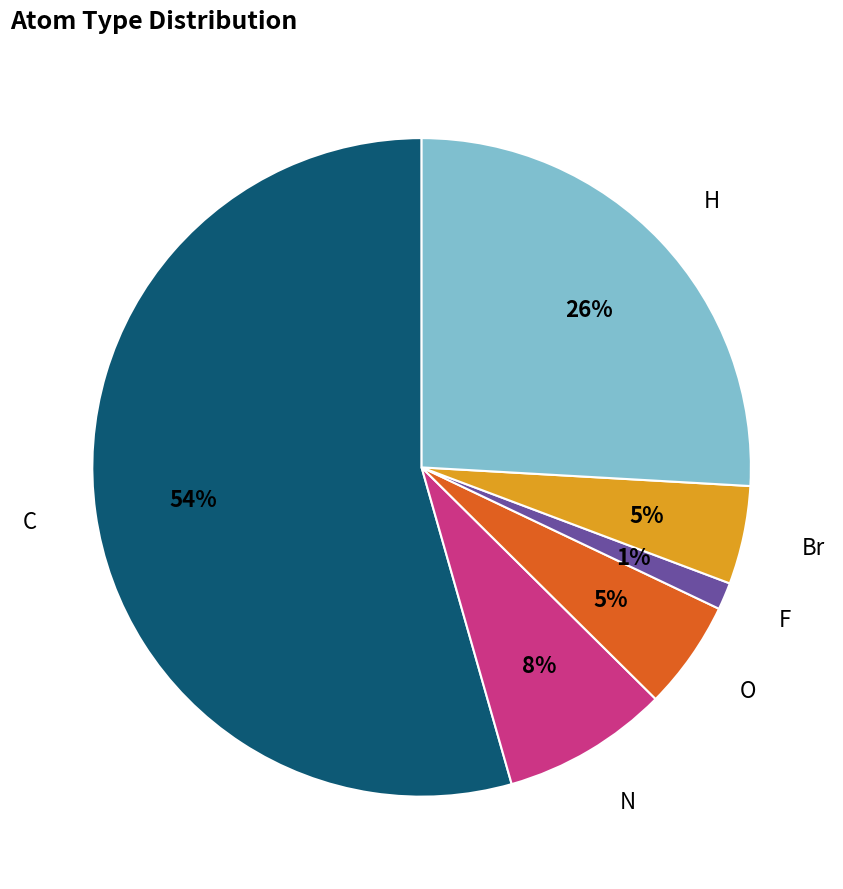

What is the largest slice in the pie chart?

C